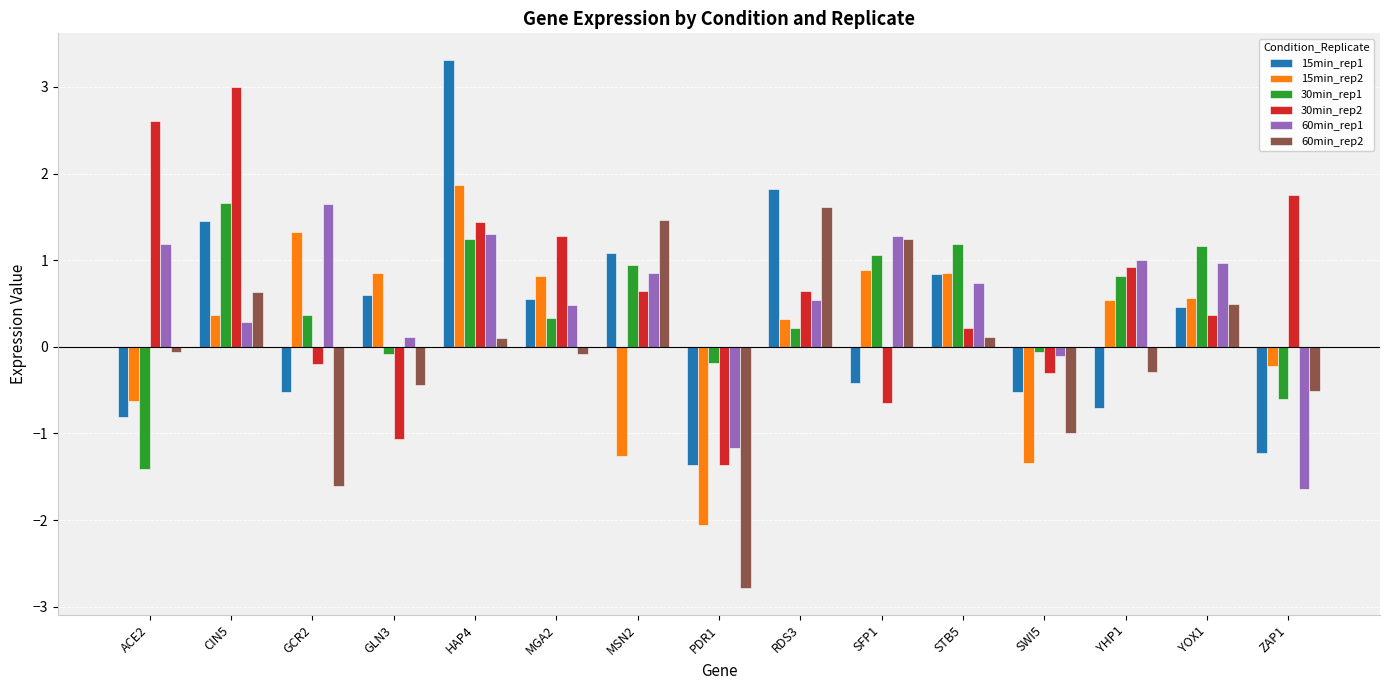

What is the label of the 2nd bar from the right?

YOX1